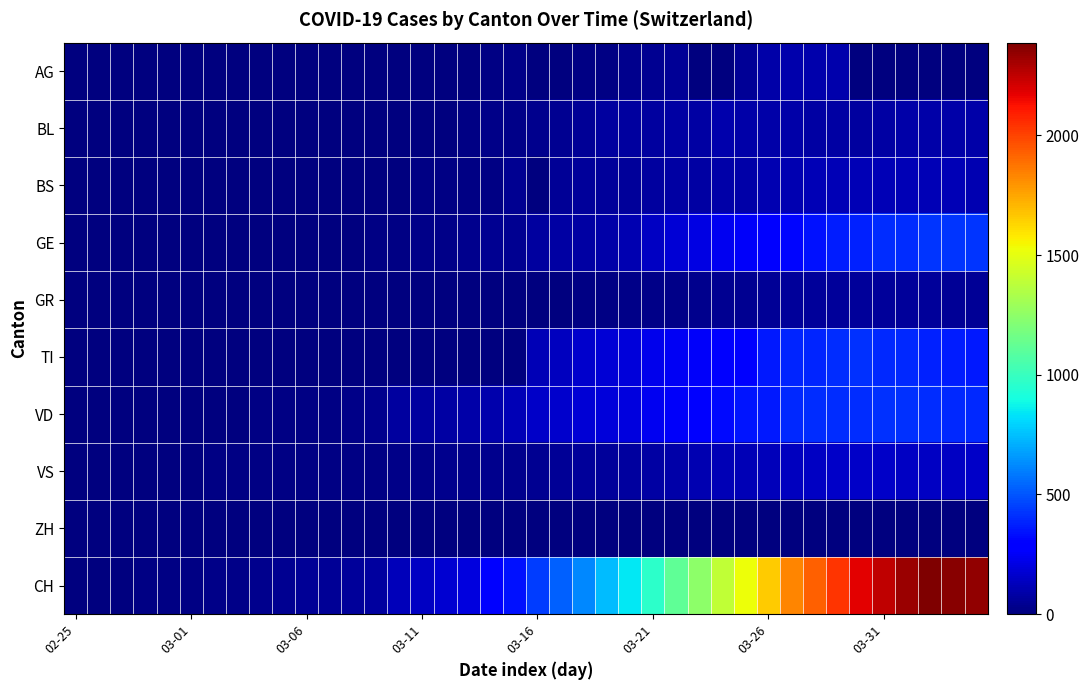

At how many categories does at least one series exceed 2282?

4